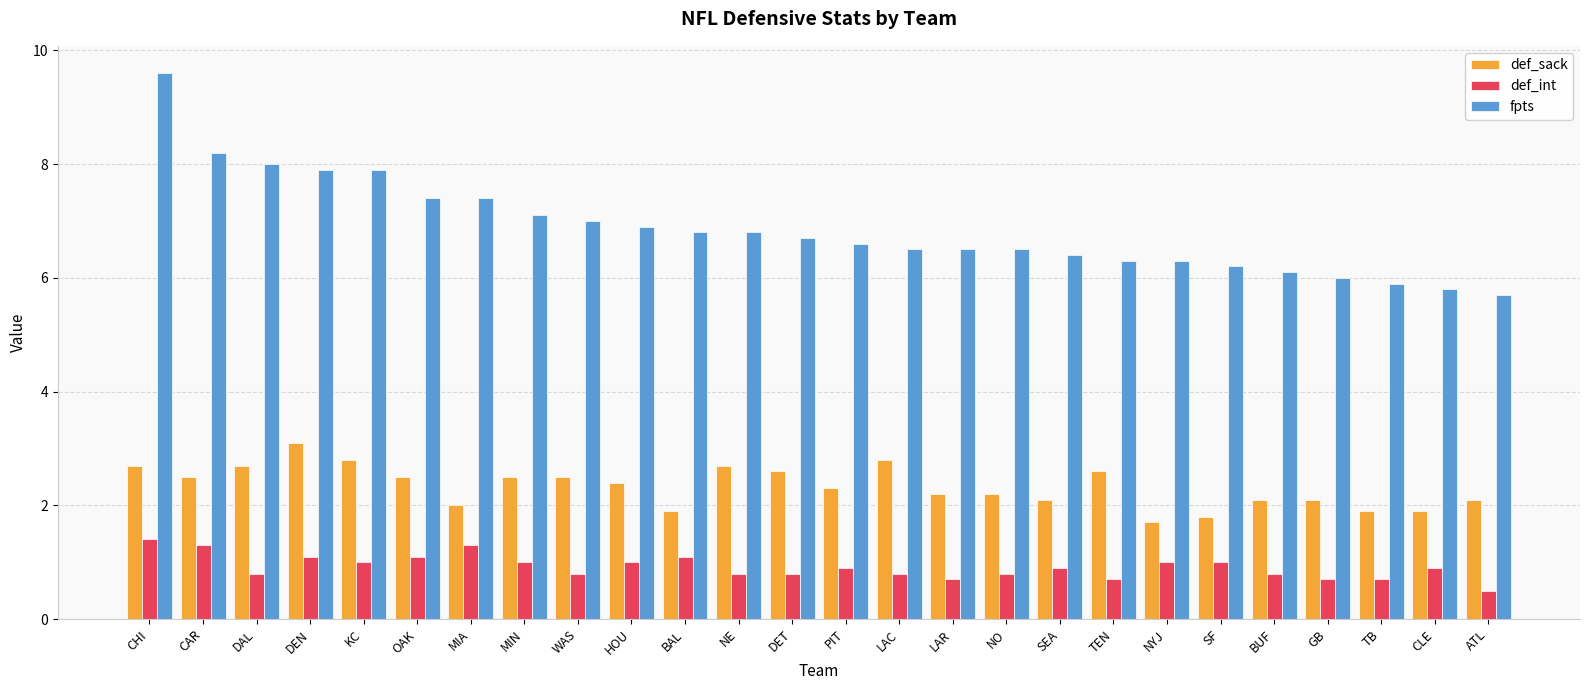

What is the label of the 12th bar from the right?

LAC